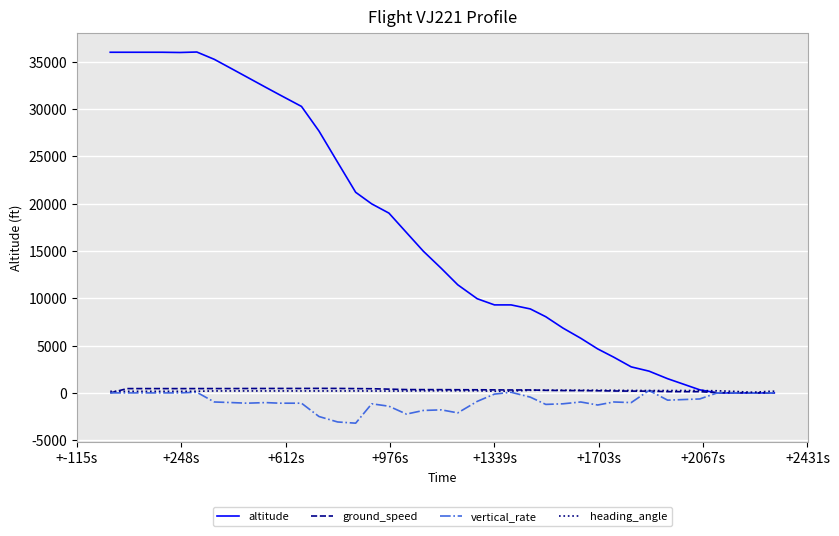

What is the maximum value shown in the chart?

36025